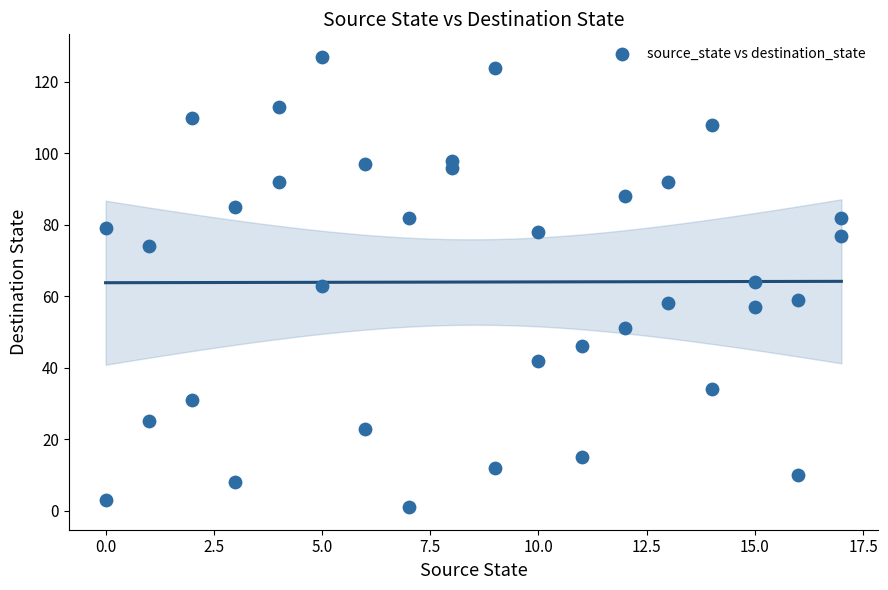

What is the range of X values (max minus min)?

17